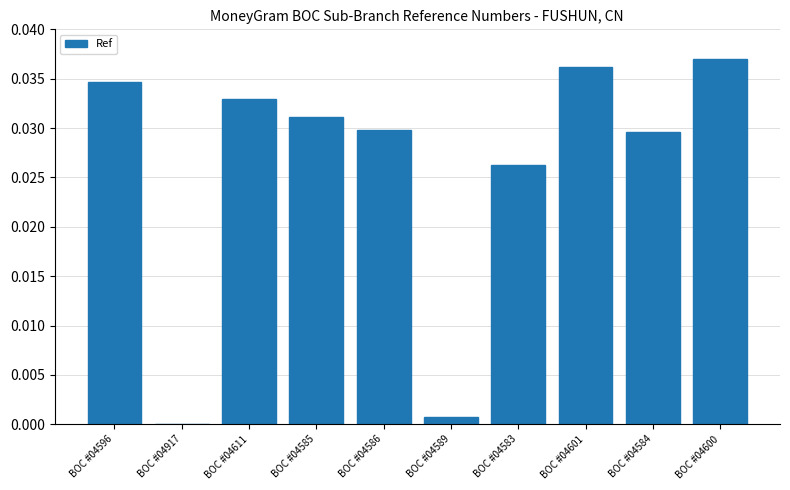

How many positive values are there?

9